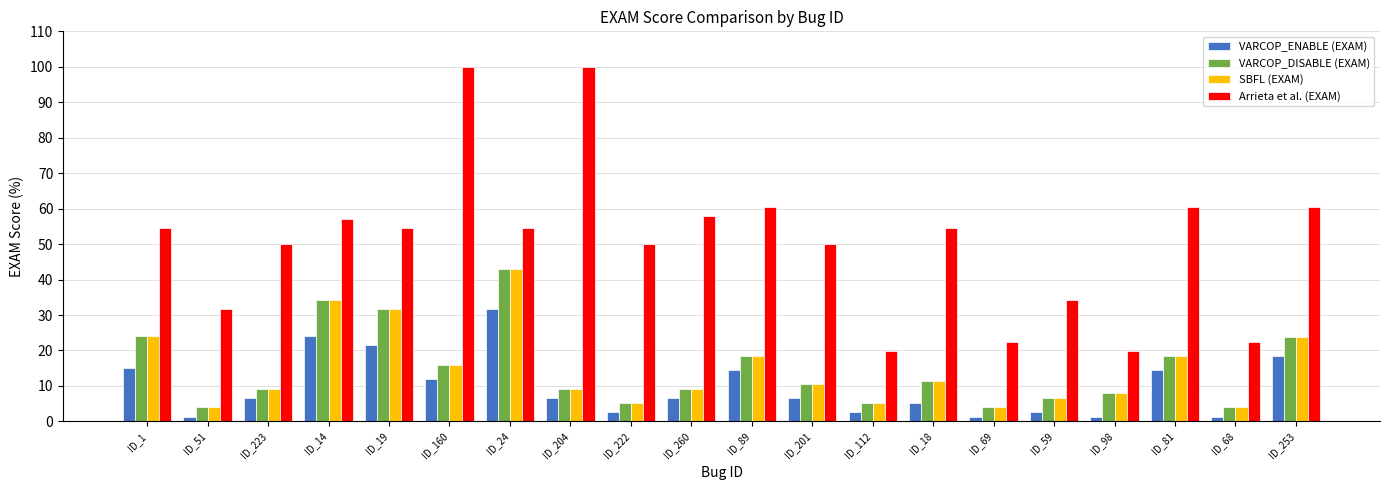

How many bars are there in total?

80